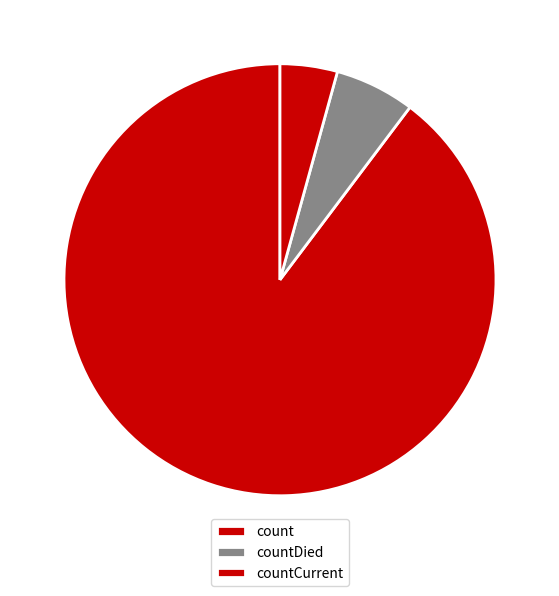

Count the number of slices in the pie.

3